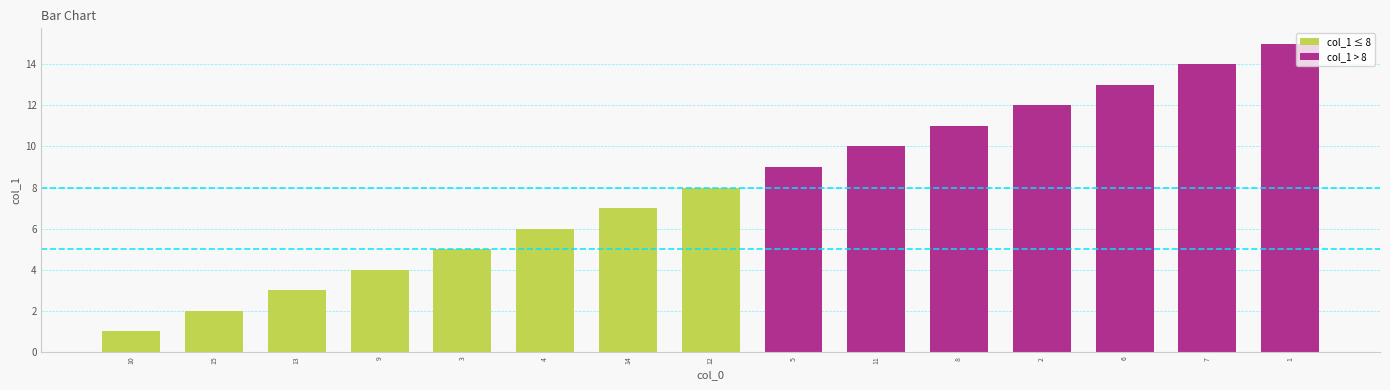

The chart shows a value of 18 at 2. True or false?

False